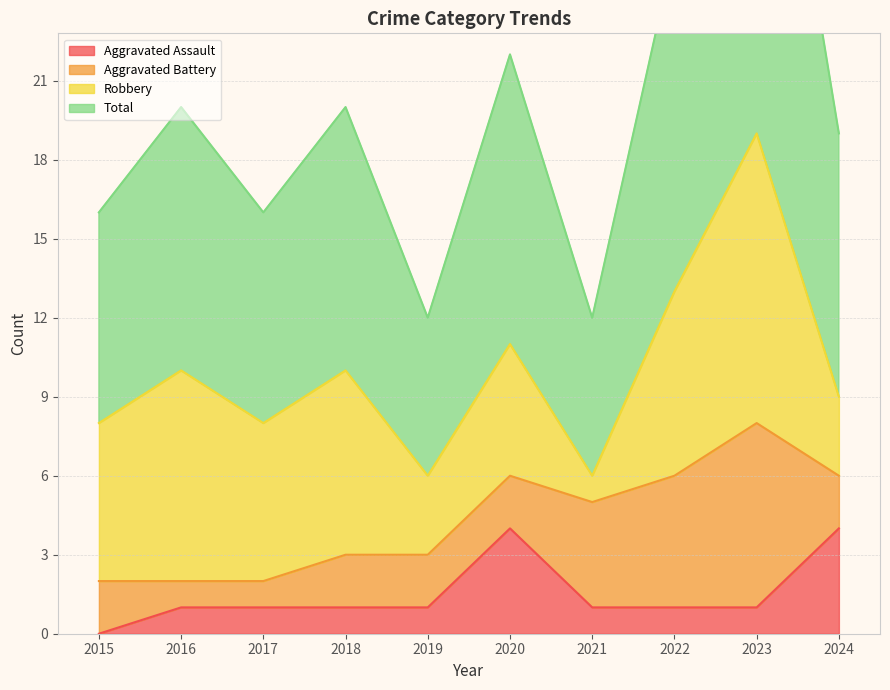

The Aggravated Assault series shows 1 at 2018. True or false?

True